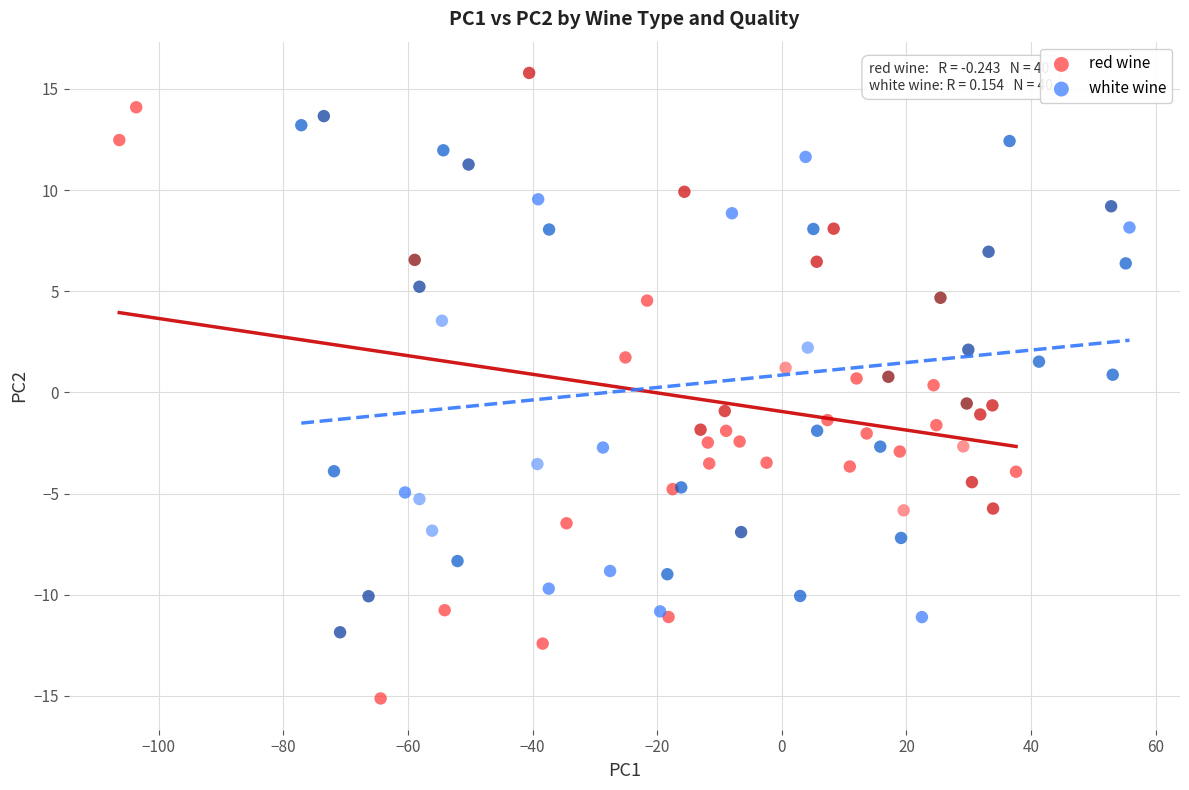

Which series has the largest Y range (max minus min)?

red wine